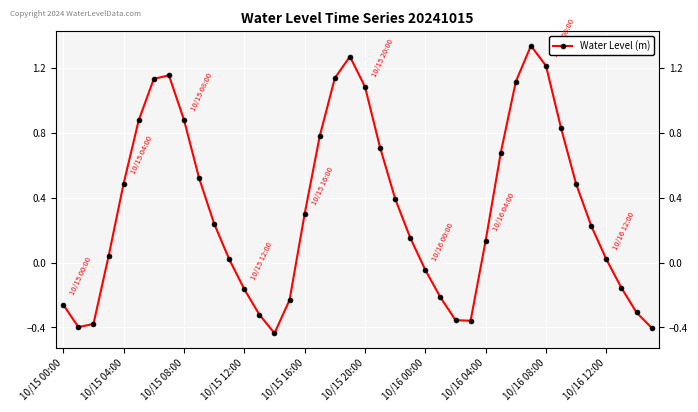

How many points are lower than both their immediate neighbors (excluding endpoints)?

3